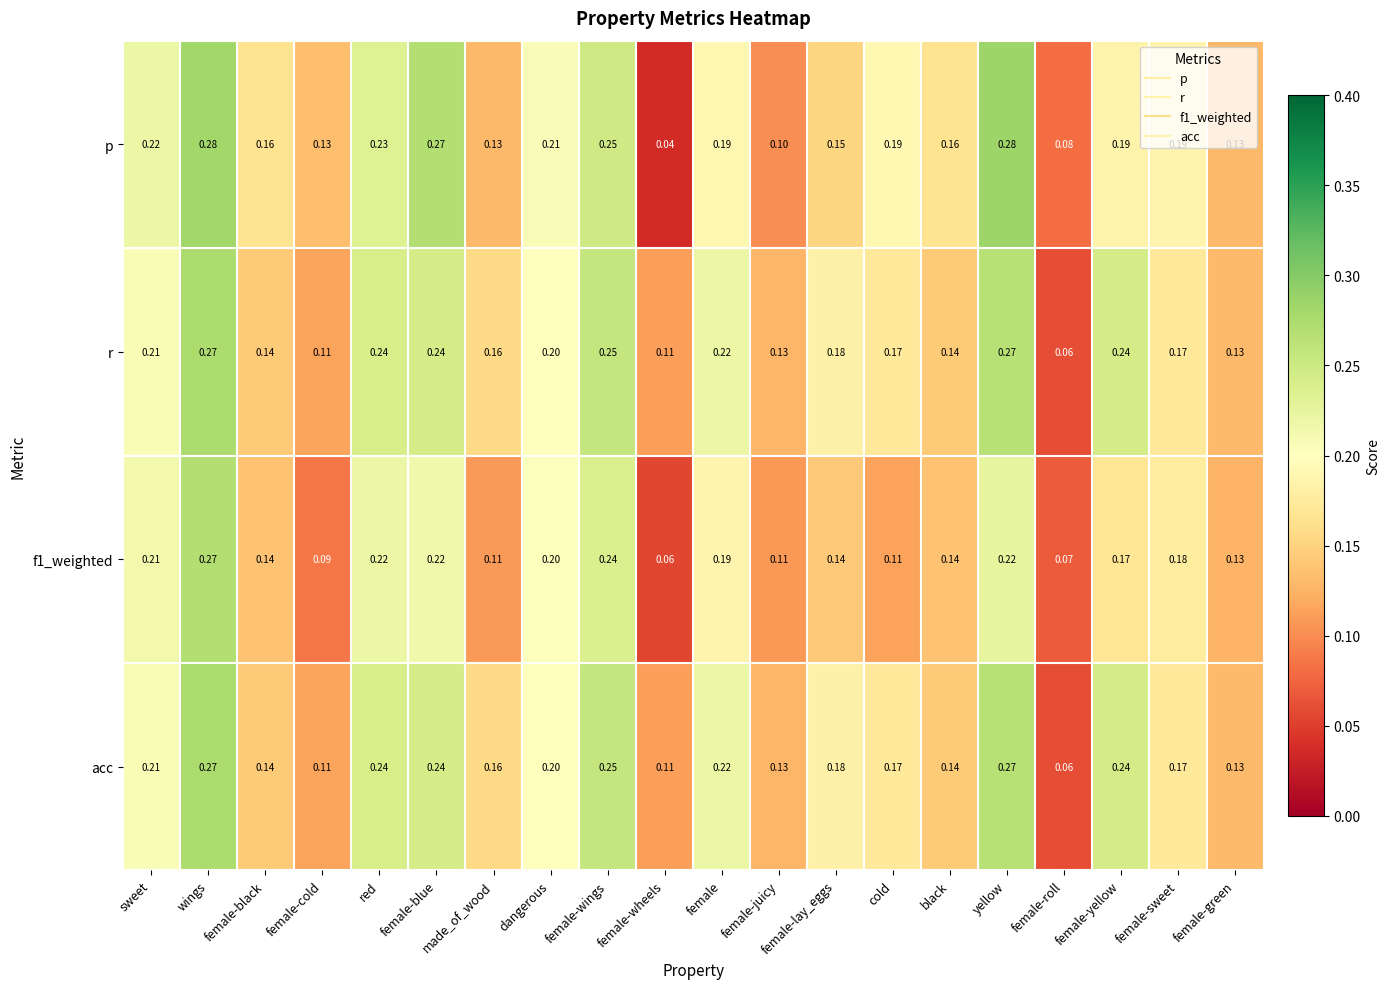

Which series has the largest range (max minus min)?

p